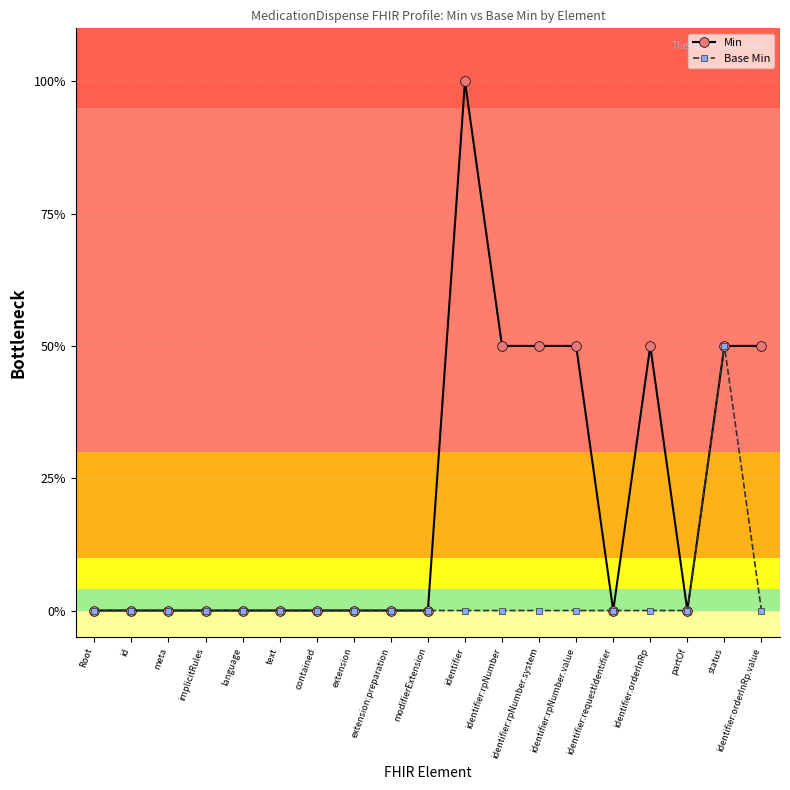

What is the label of the 16th point from the left?

identifier:orderInRp